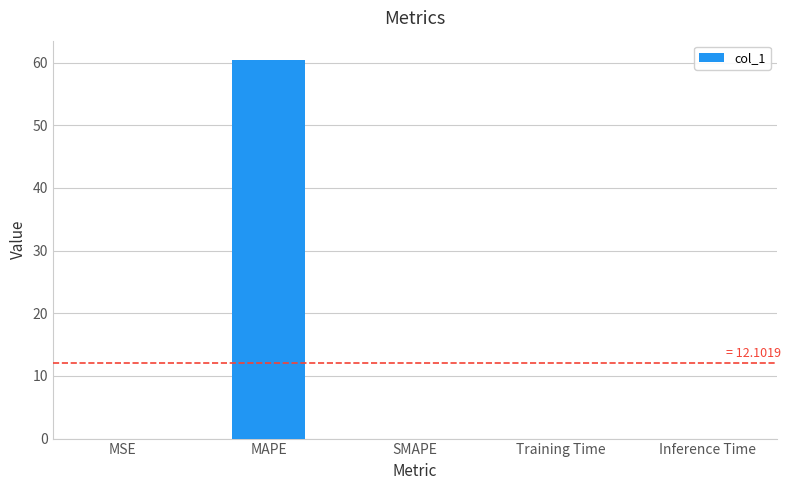

Which has a higher value, MAPE or MSE?

MAPE